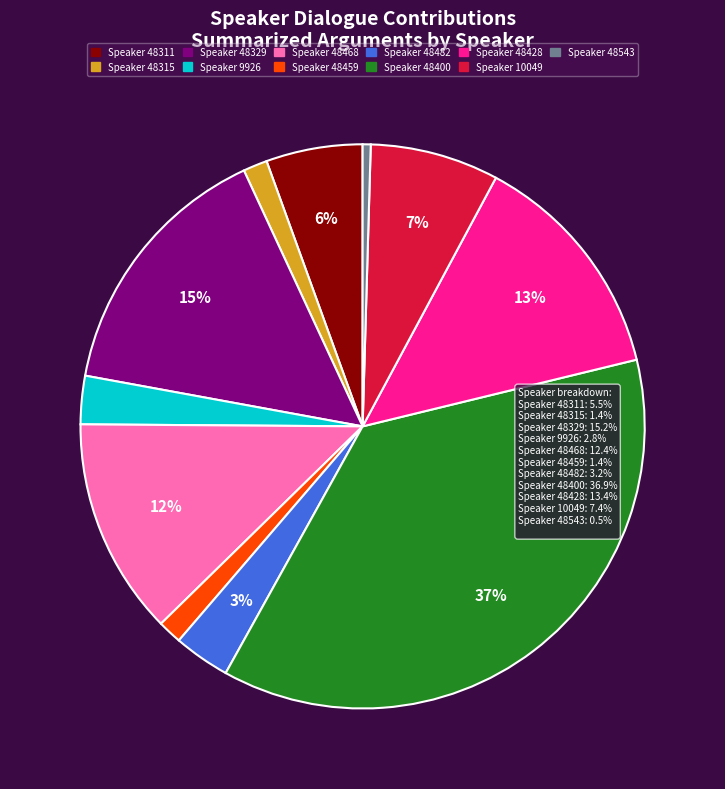

To the nearest percent, what is the average slice percentage?

9%